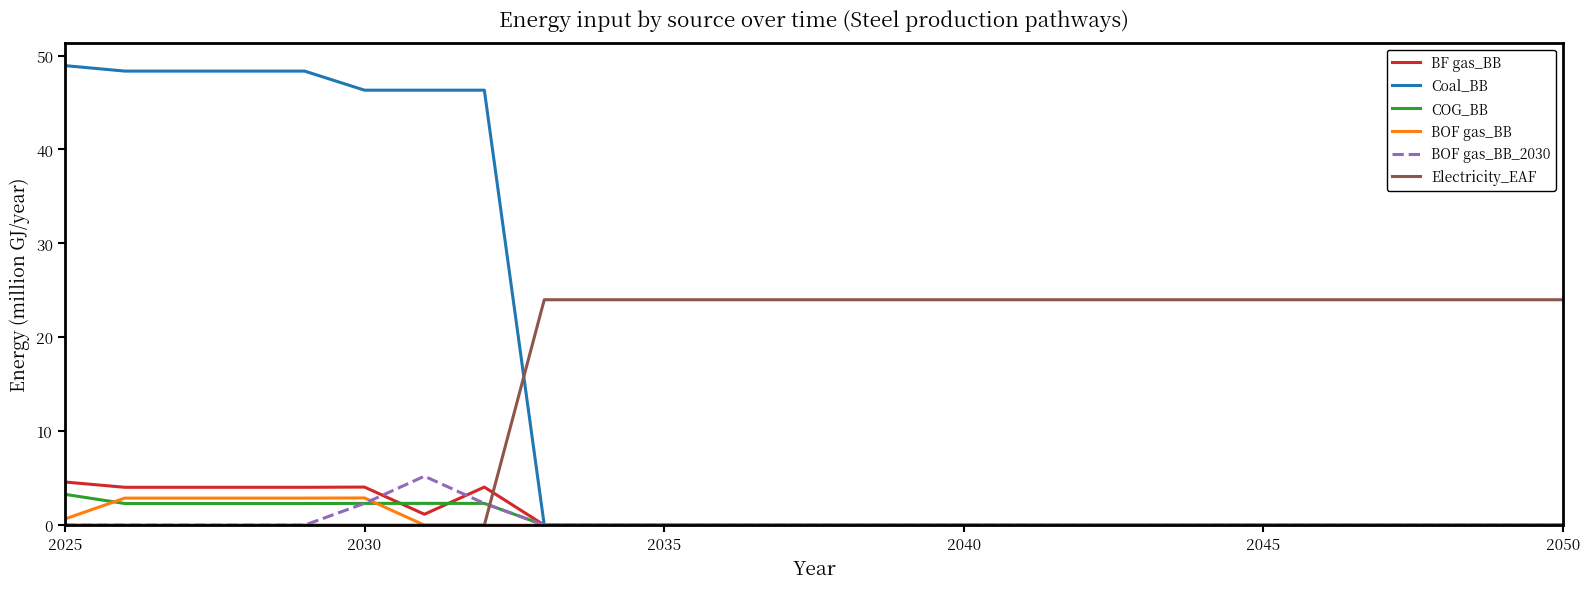

What is the highest value of the BOF gas_BB series?

2.9